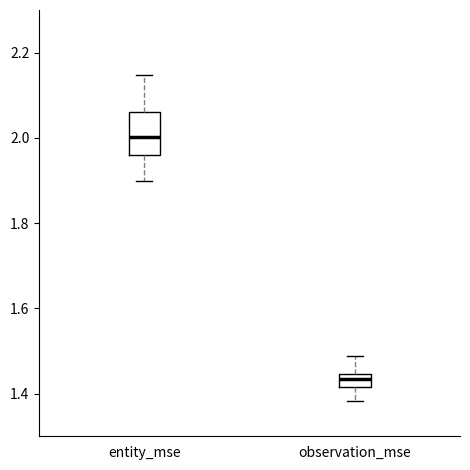

Which box's median line is the lowest?

observation_mse